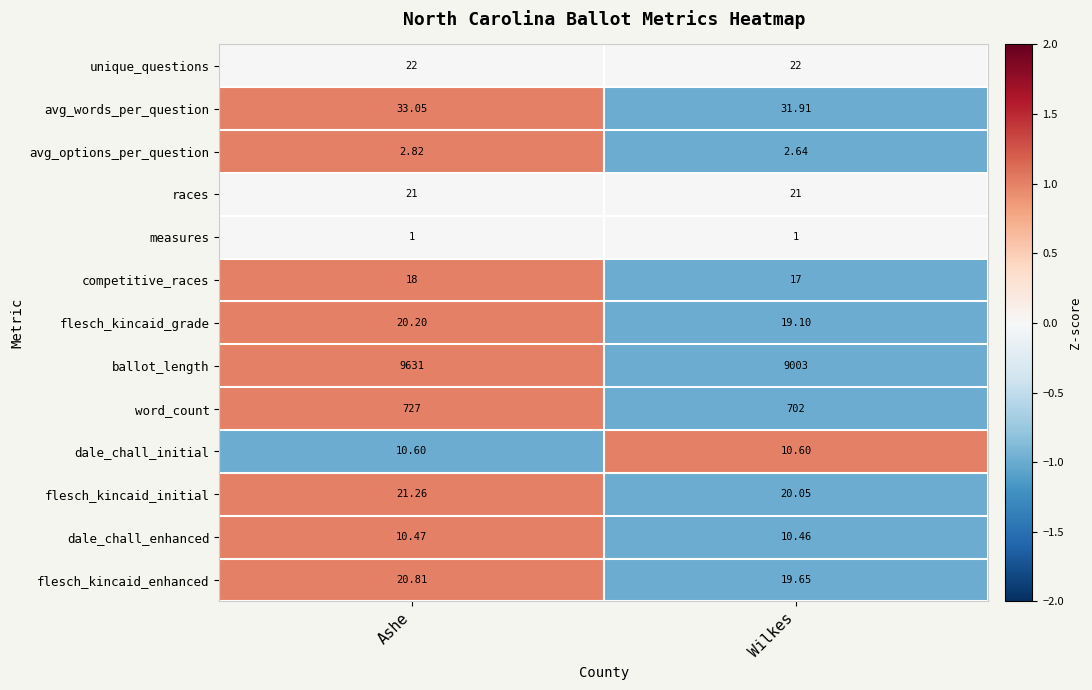

Which series has the widest spread of values?

ballot_length